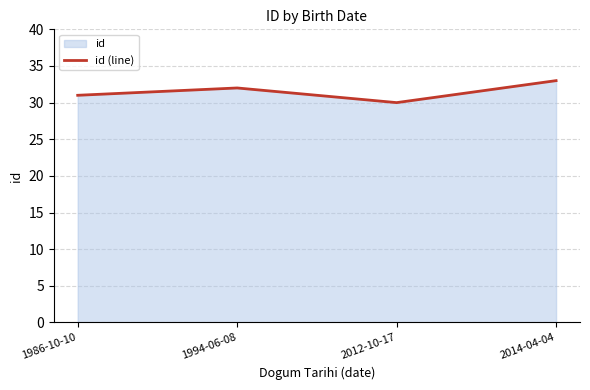

How many lines are shown in the chart?

1